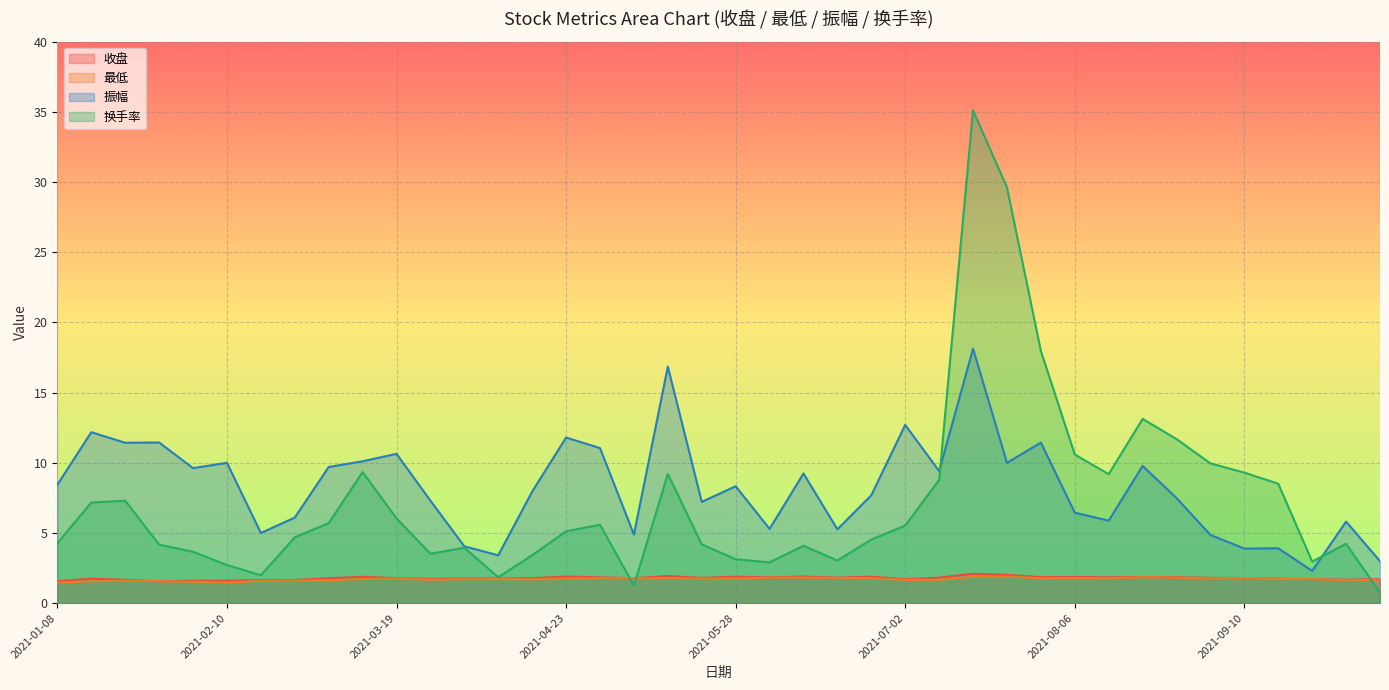

At which category is the sum across all series the highest?

2021-07-16